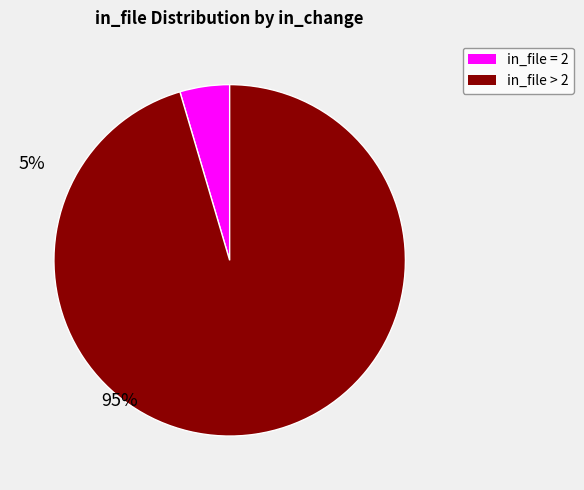

Between in_file > 2 and in_file = 2, which is larger?

in_file > 2